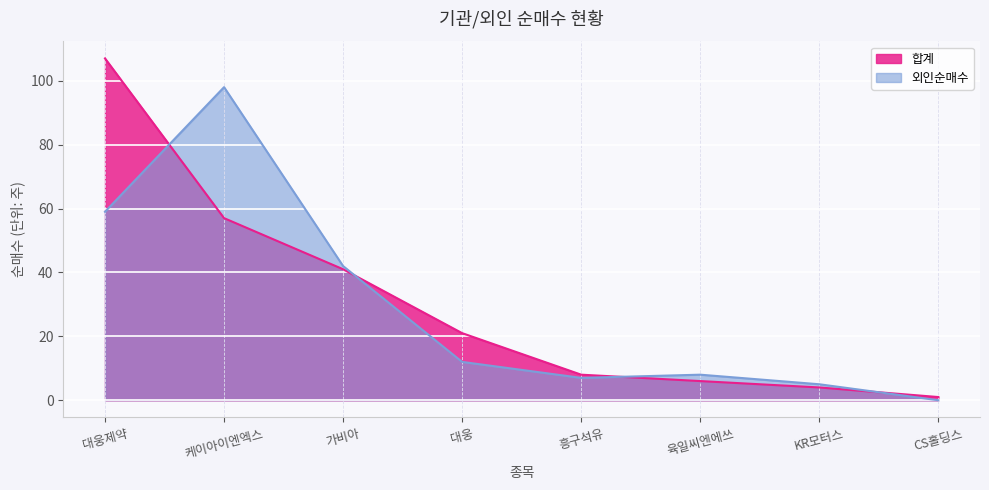

Which series changed the most between 육일씨엔에쓰 and CS홀딩스?

외인순매수